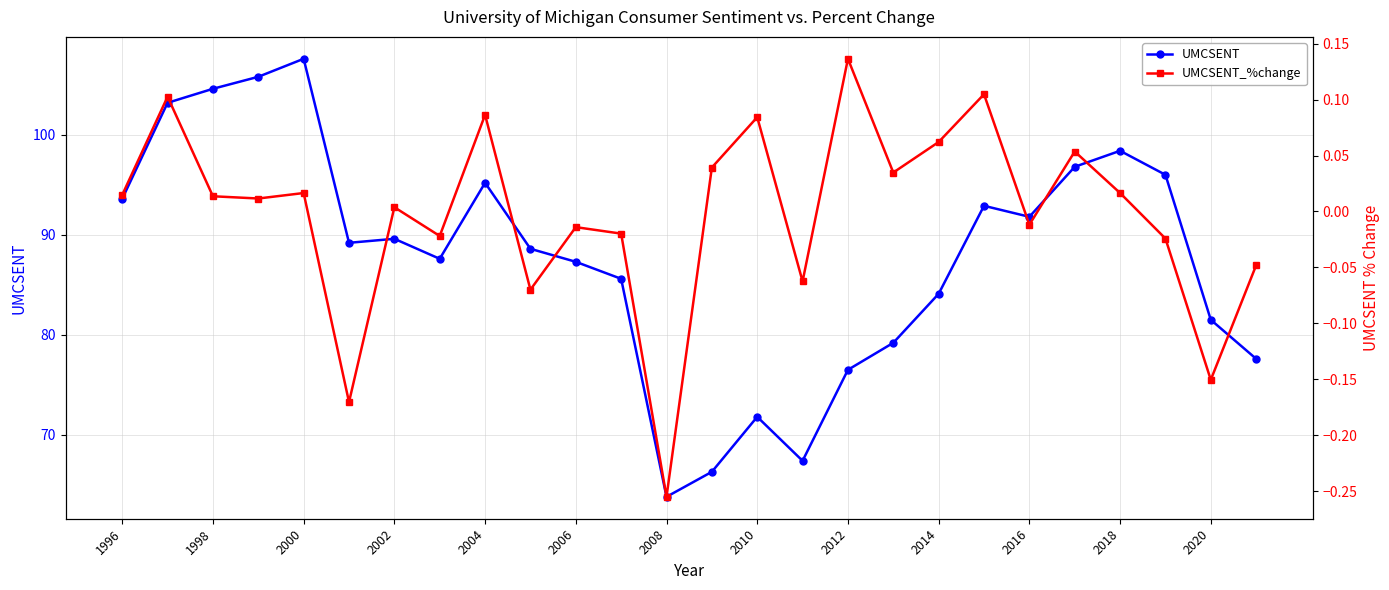

Which series has the largest range (max minus min)?

UMCSENT